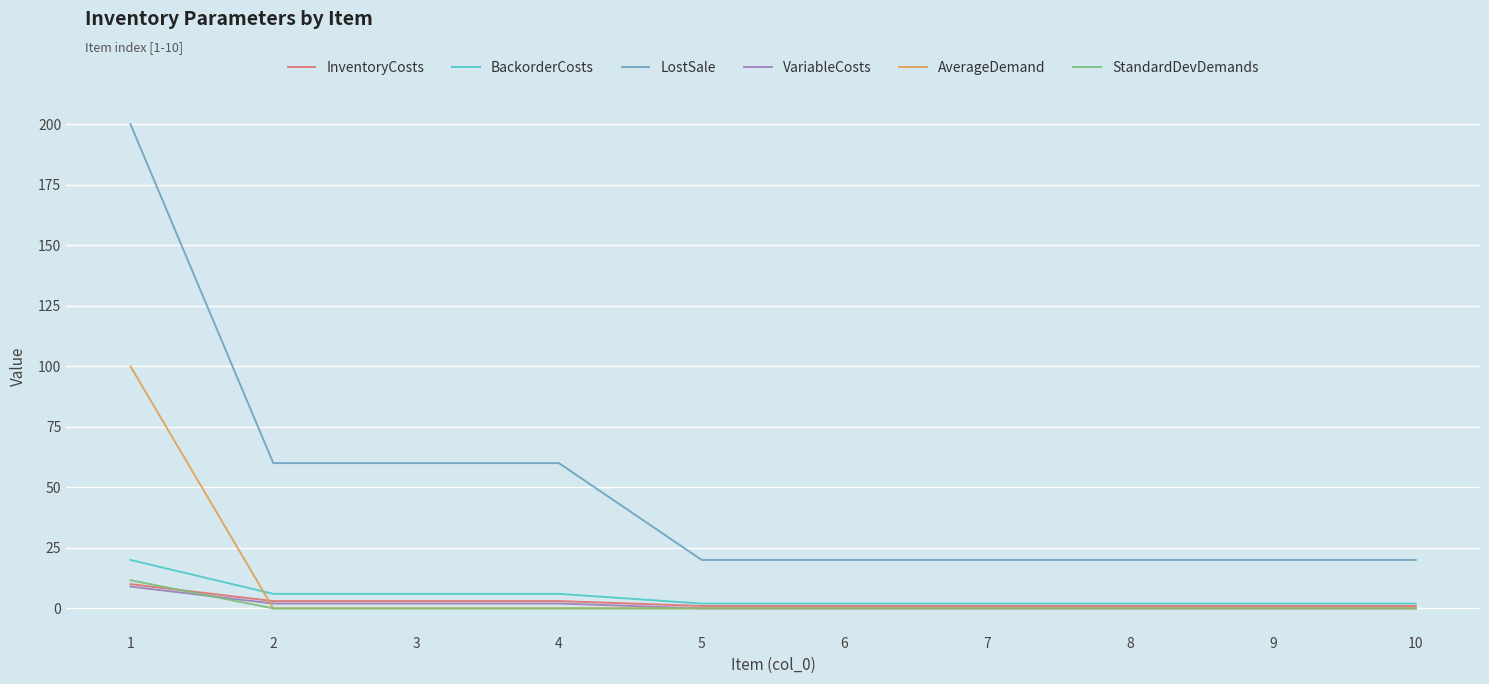

What is the total value across all series at 2?

71.0